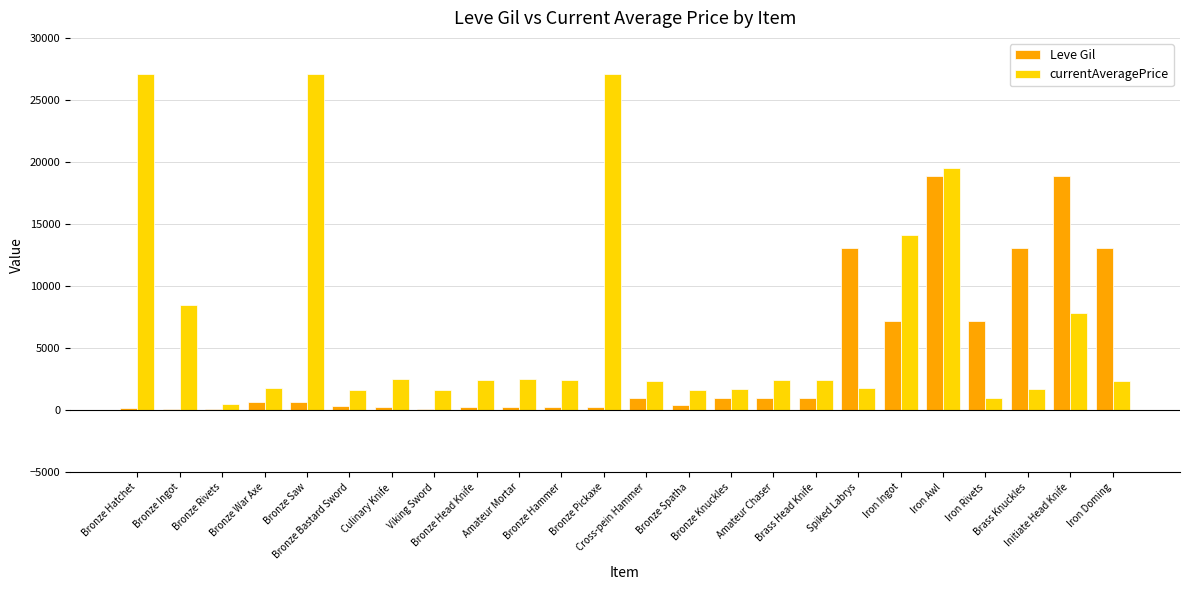

Are the bars grouped side by side (vs. stacked)?

Yes